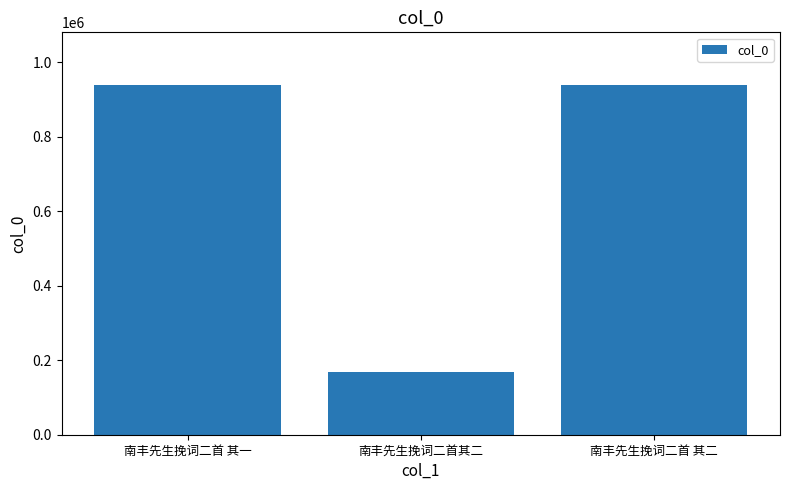

What is the smallest value displayed?

168491